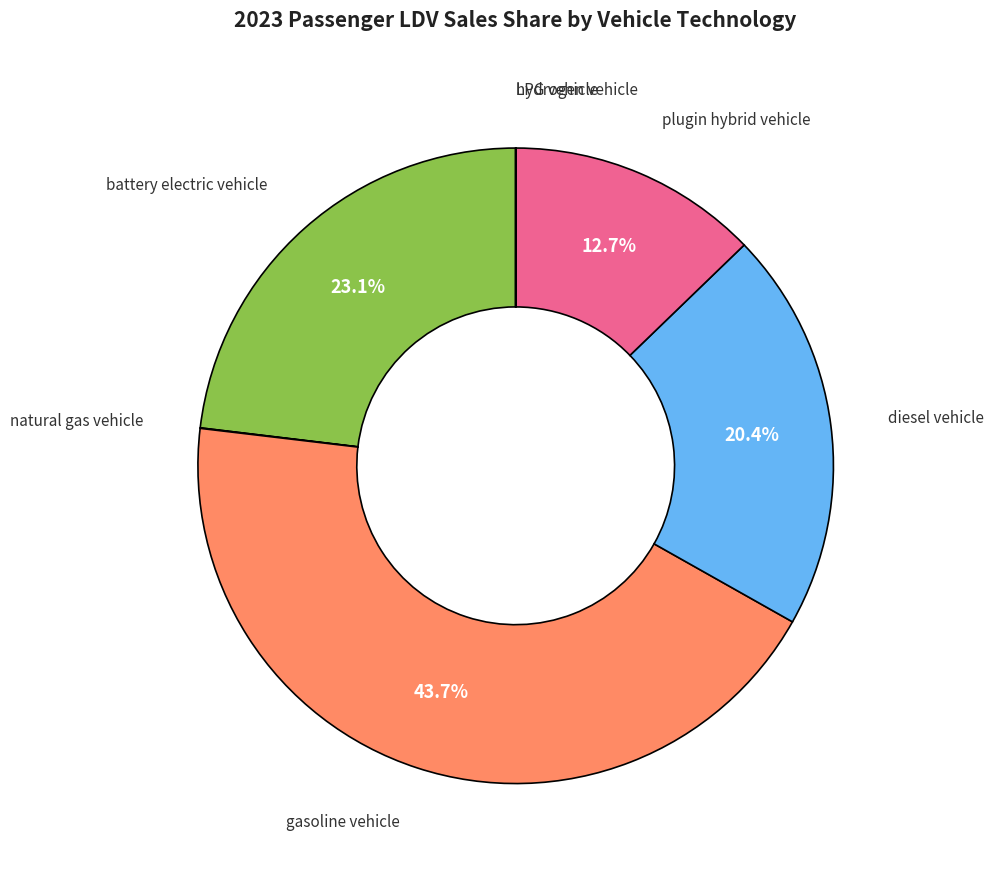

Does any single category account for the majority?

No